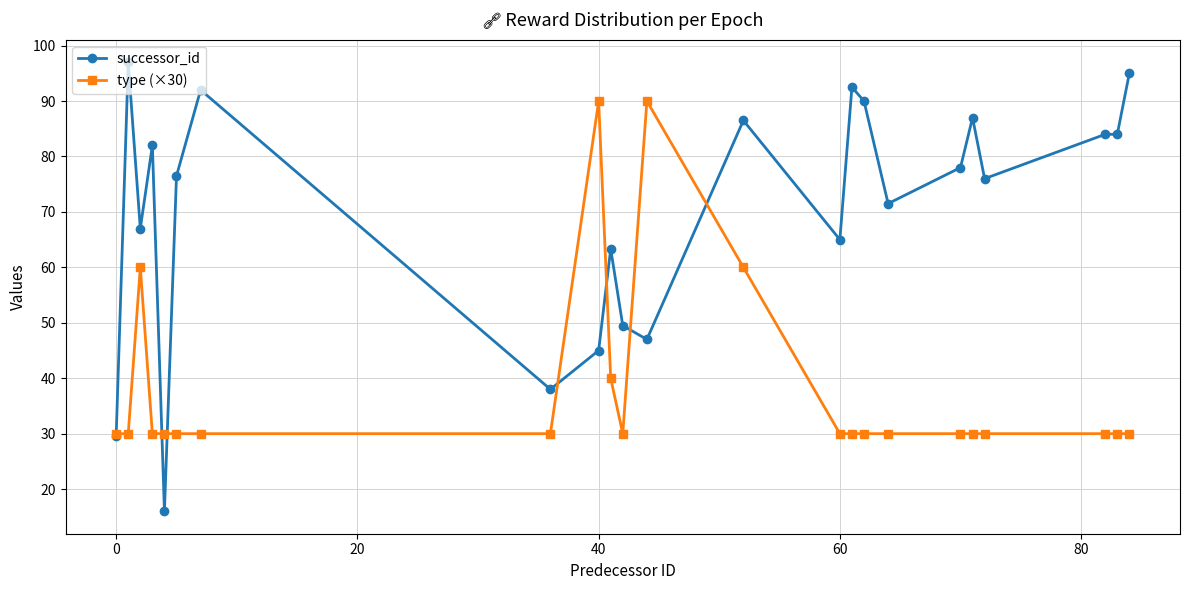

Rank the series by their maximum value, from lowest to highest.

type (×30), successor_id